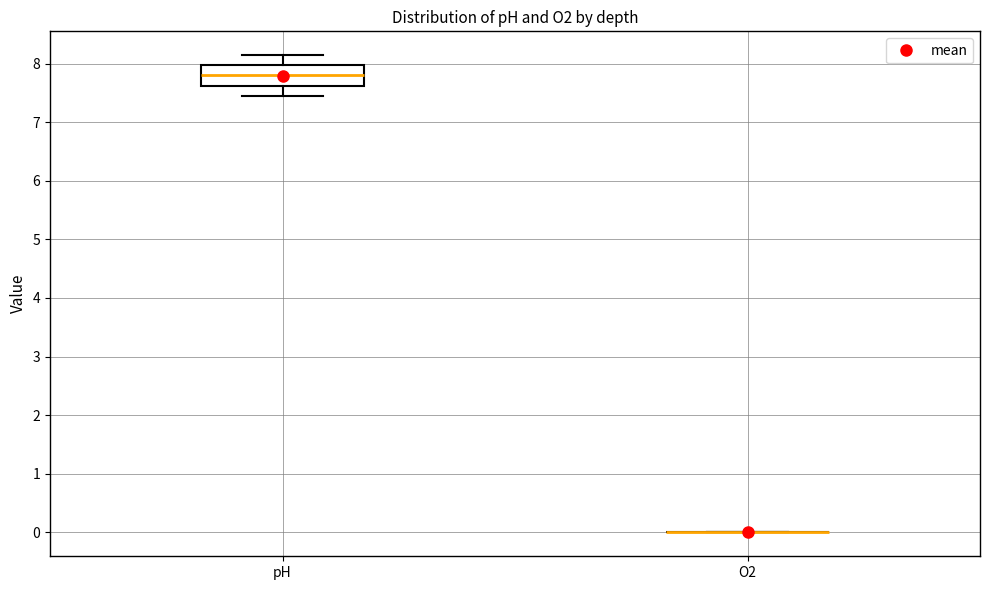

Which box is the tallest, from its lower edge to its upper edge?

pH